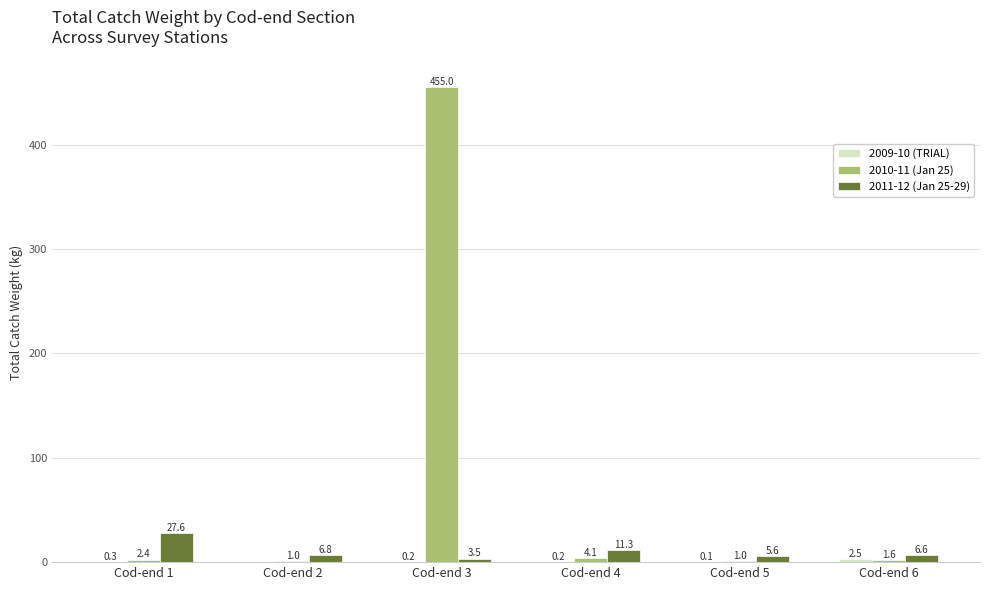

Which category has the highest value across all series?

Cod-end 3